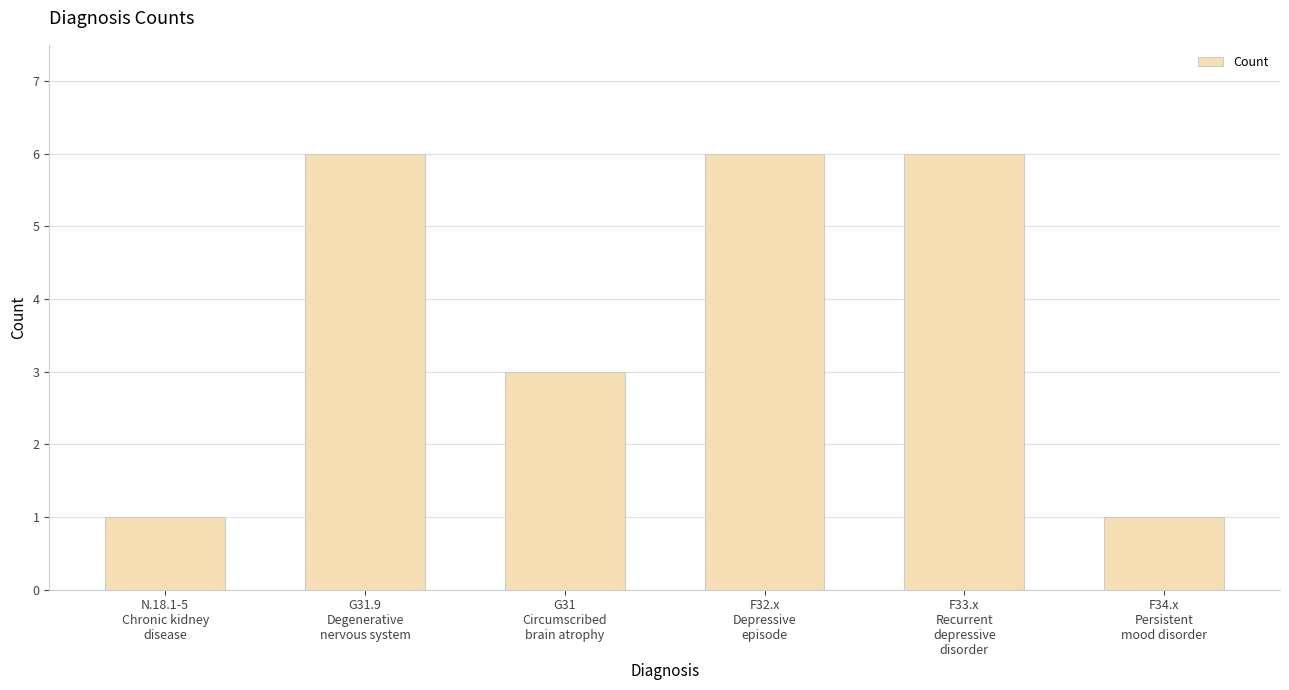

What is the ratio of the value at G31
Circumscribed
brain atrophy to the value at F33.x
Recurrent
depressive
disorder?

0.5